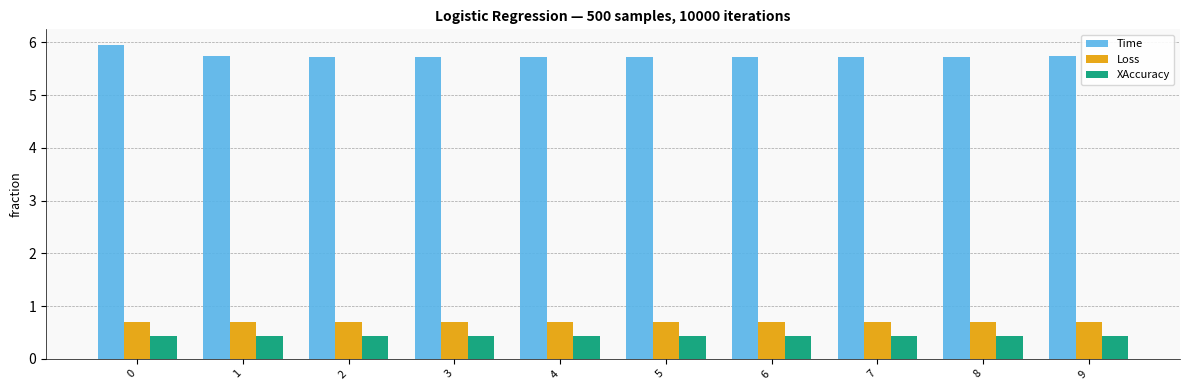

The value of XAccuracy at 0 is 0.7. True or false?

False